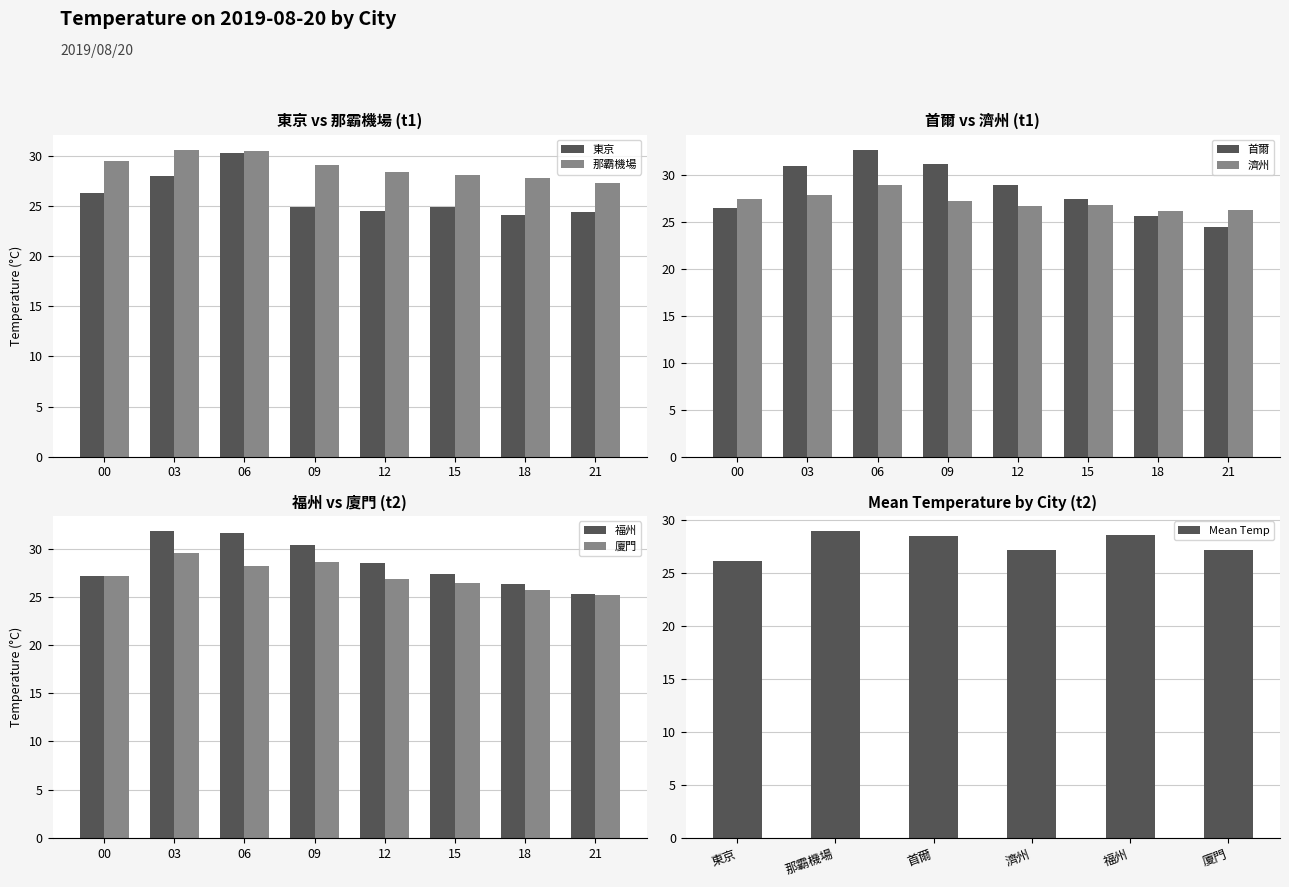

Where does the 廈門 series first go above 27?

00